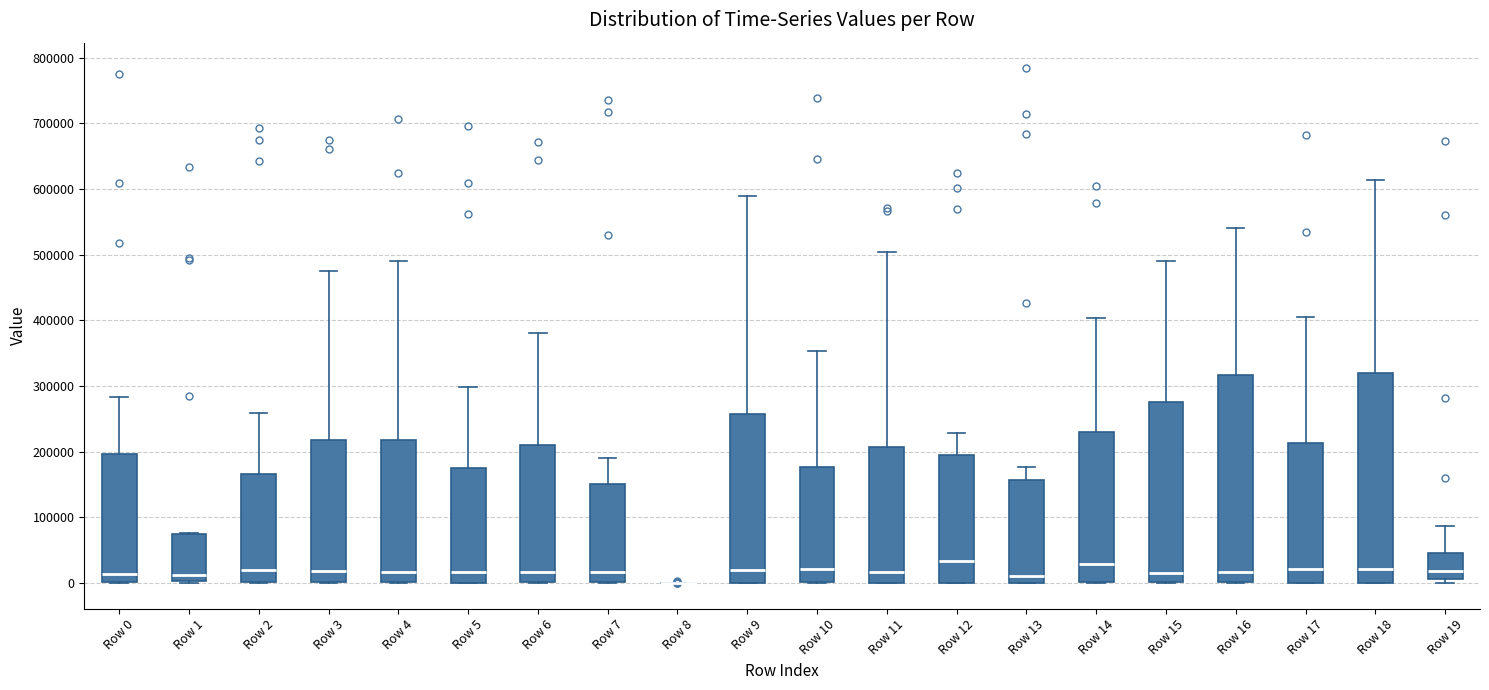

Where does the median line of the box for Row 5 sit on the y-axis? The values are not printed on the chart, so give them approximately, as read against the axis.

20000